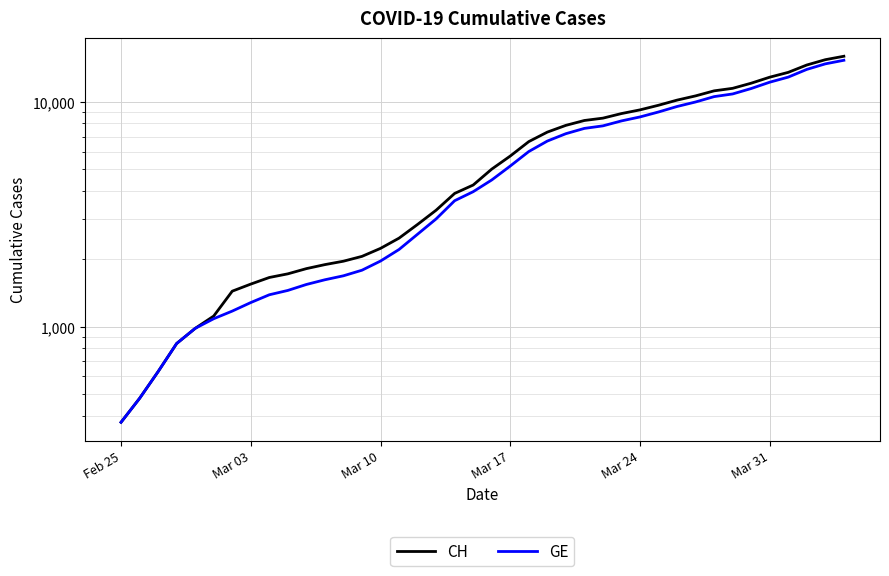

True or false: CH and GE cross at least once.

False